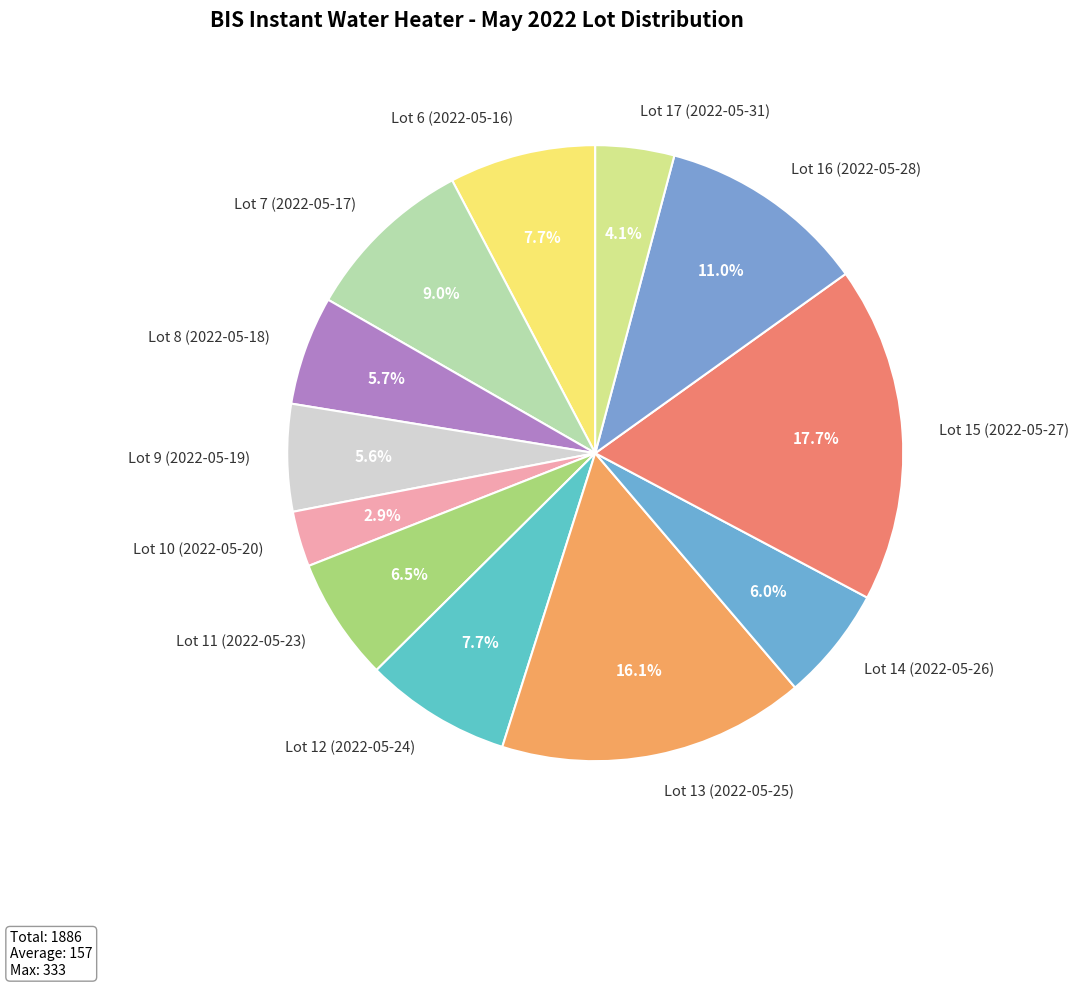

Is Lot 12 (2022-05-24) the majority of the pie?

No